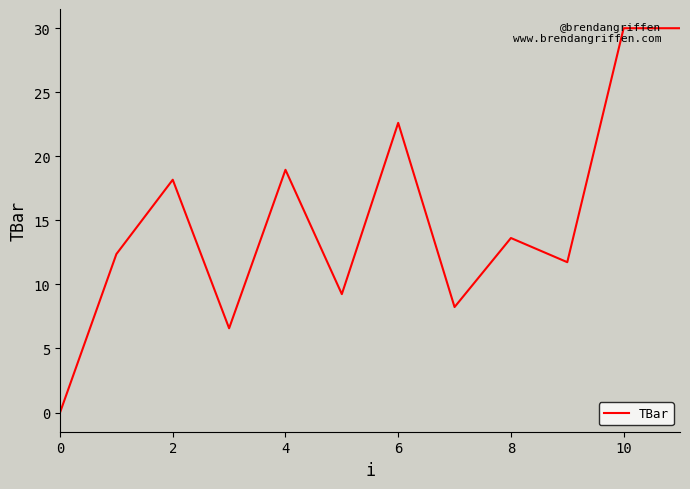

What is the difference between the maximum and minimum values?

30.0